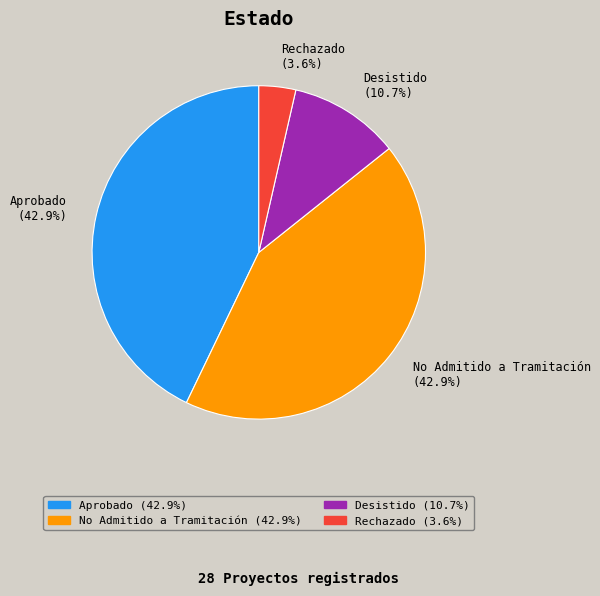

Is it true that Desistido is 11% of the pie?

True